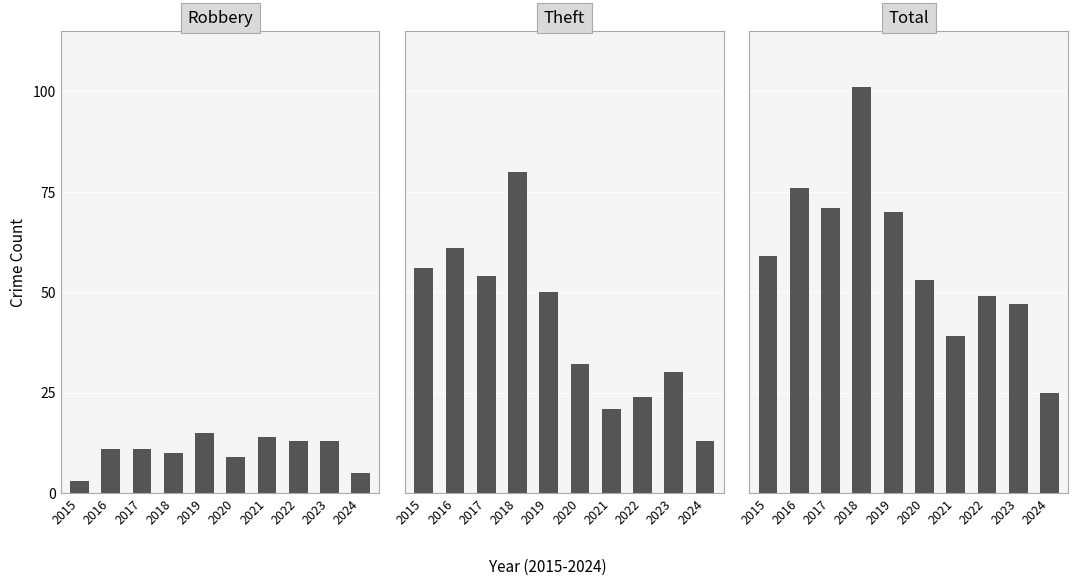

What is the spread (max minus min) of values at 2023?

34